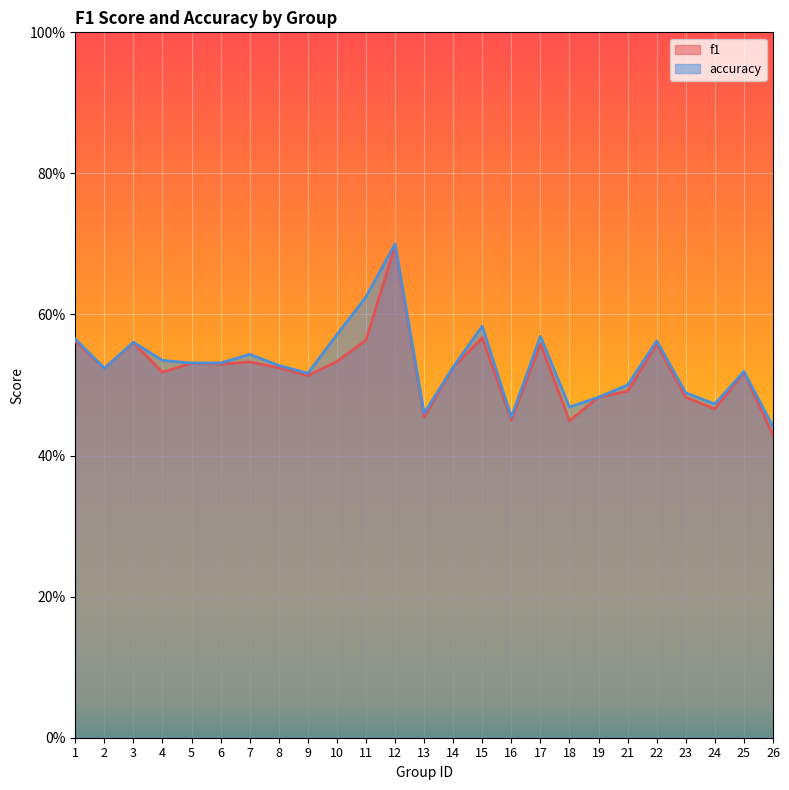

At how many categories does at least one series exceed 0?

25